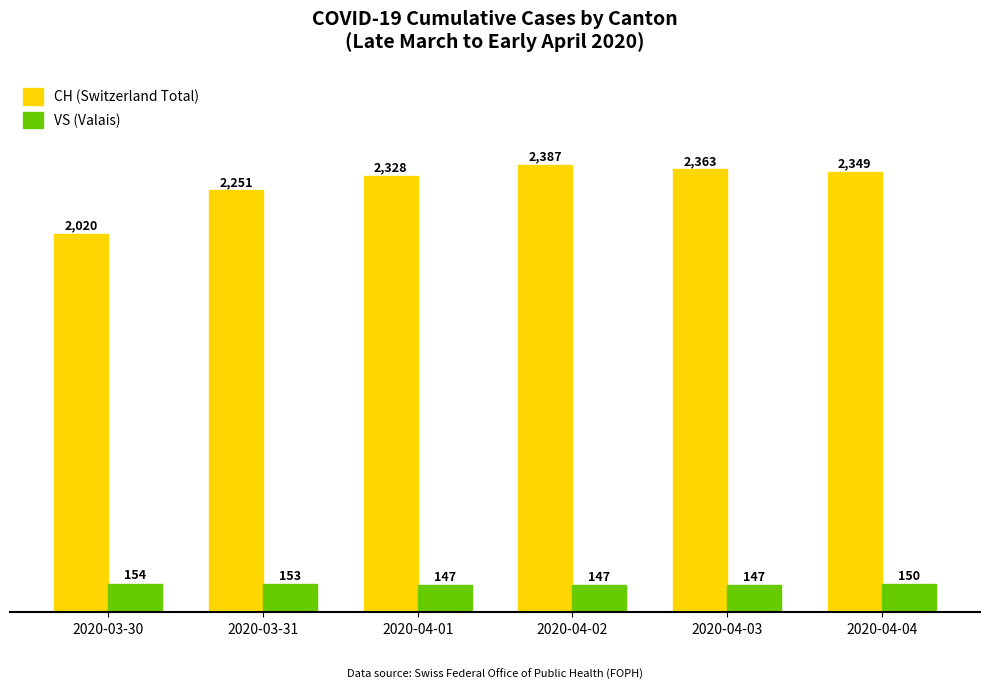

At which category does the chart reach its peak across all series?

2020-04-02